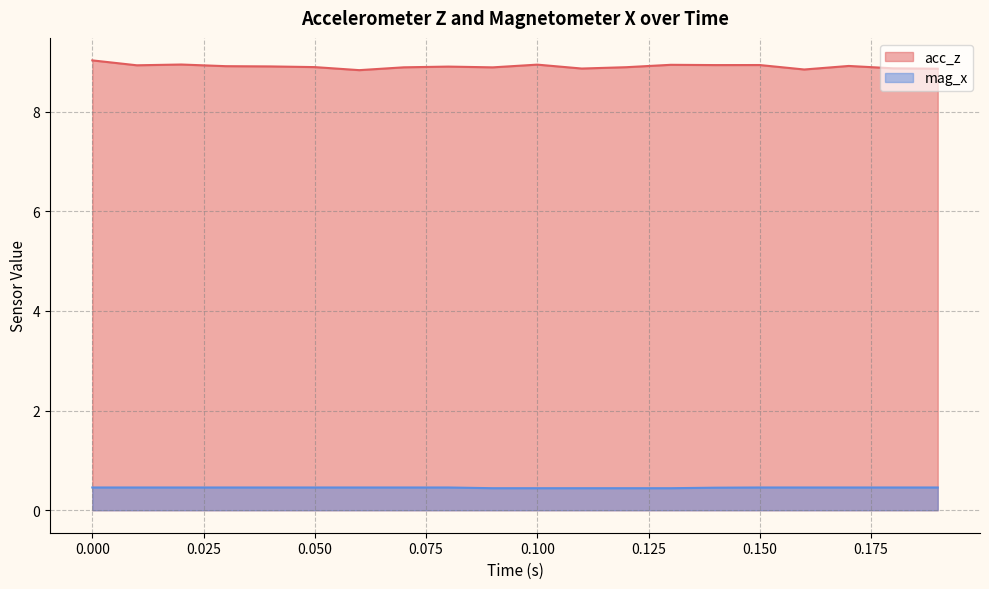

What is the total value across all series at 0.000?

9.5